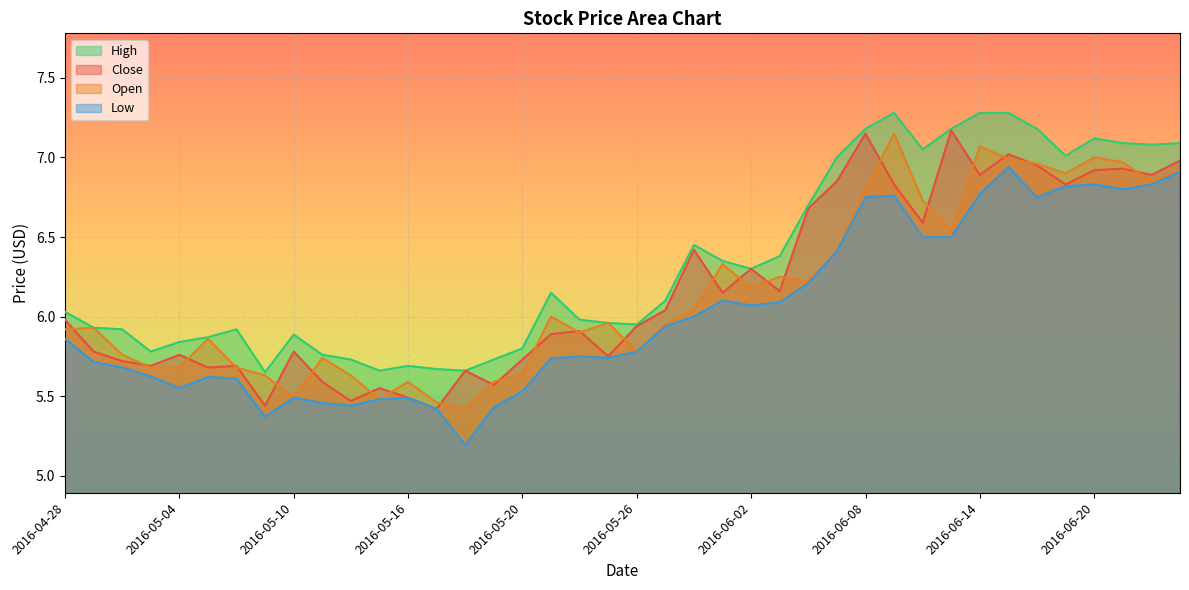

True or false: High and Close intersect in this chart.

False